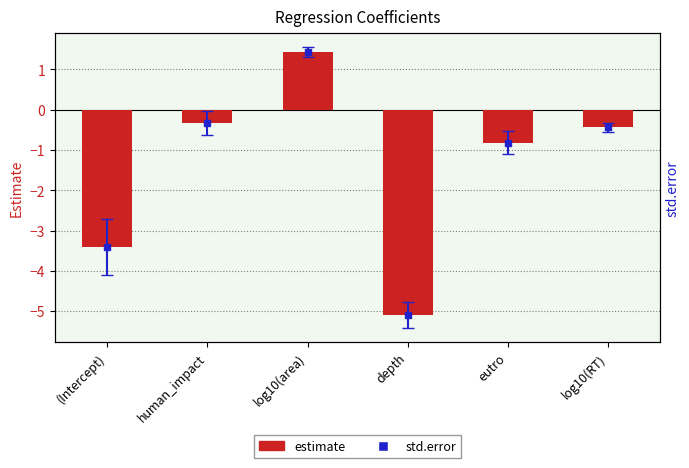

What is the value of the 4th bar from the left?

-5.1